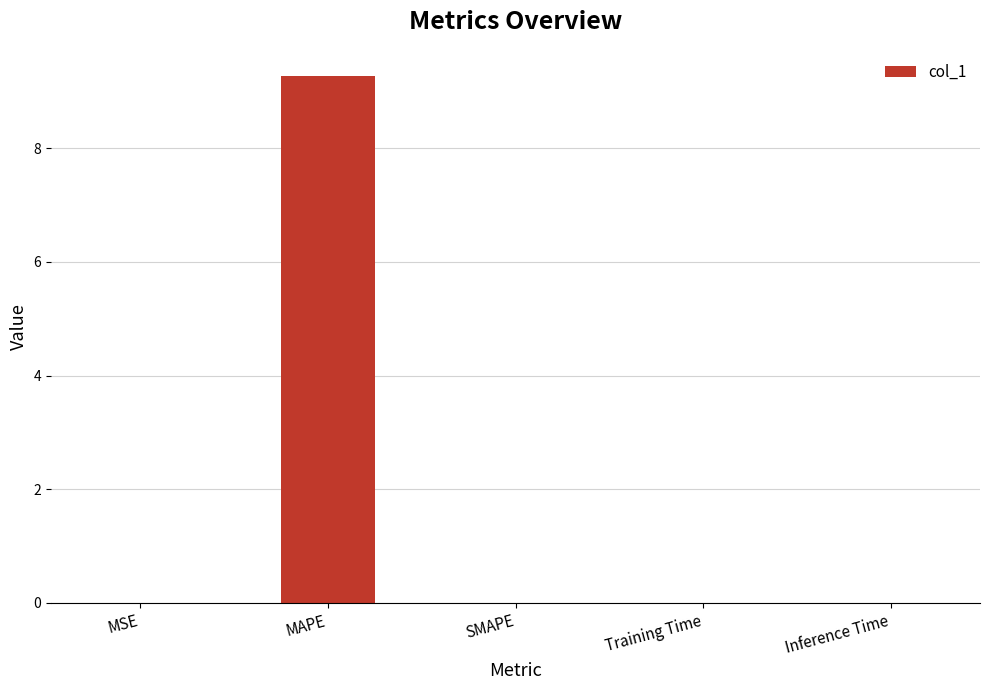

Which label corresponds to the largest value in the chart?

MAPE